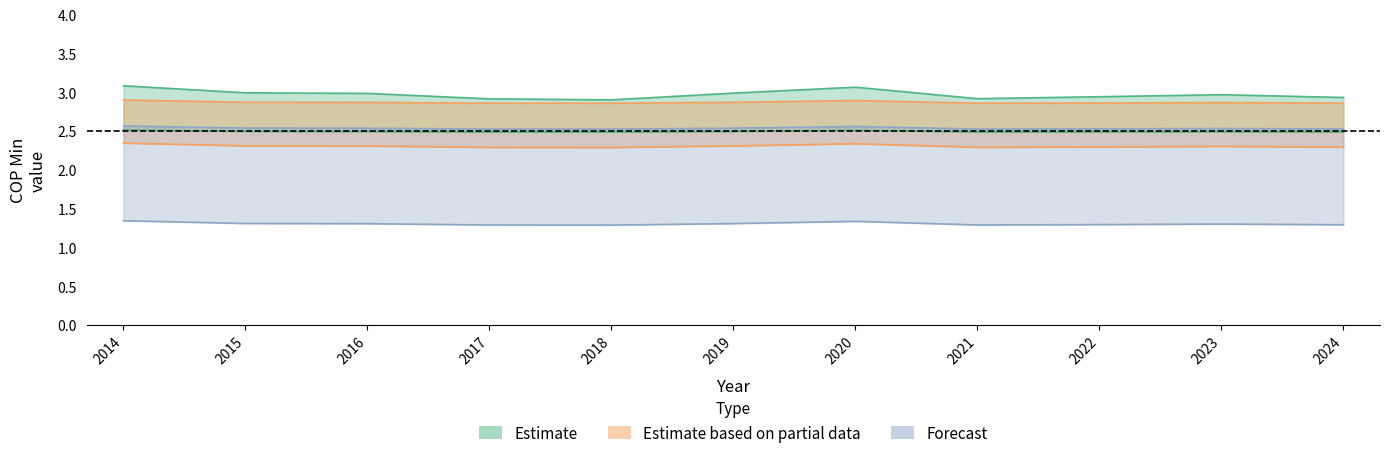

What is the highest value of the top50_cop_min series?

2.9